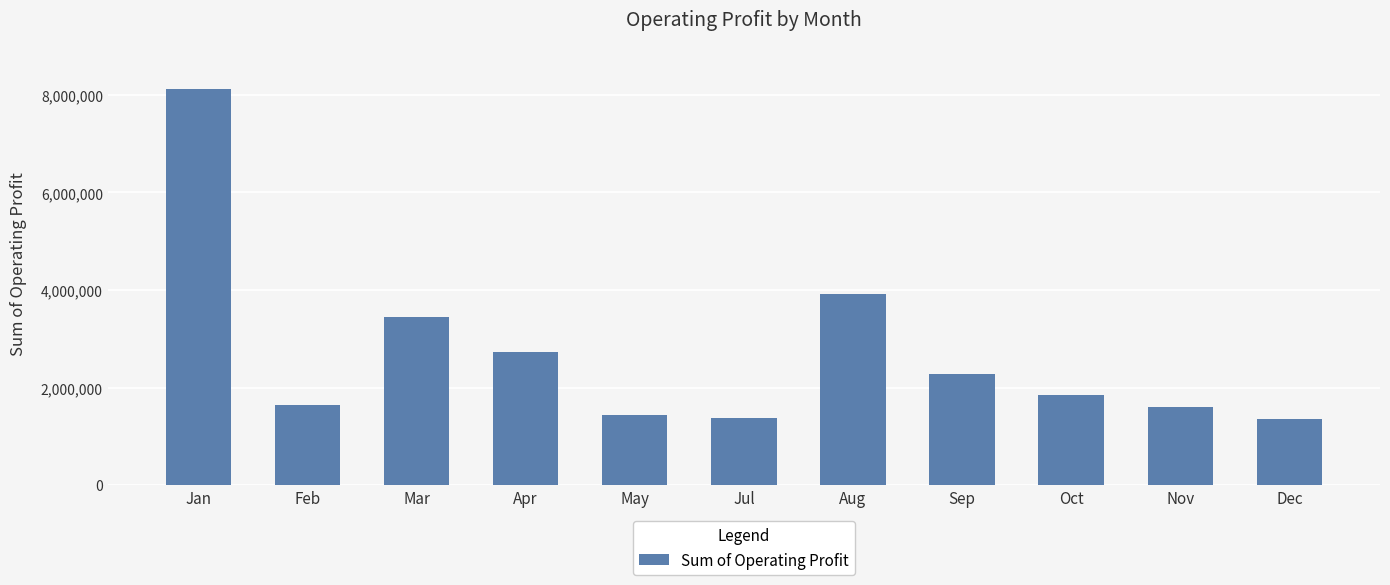

How many series are shown in this chart?

1